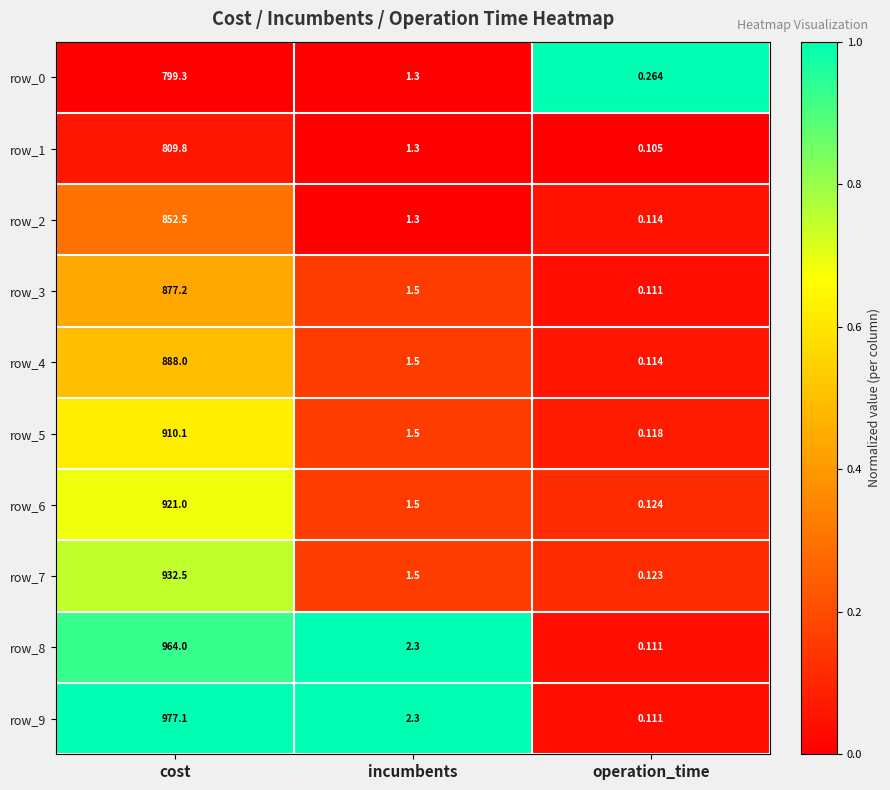

Is the value of row_4 at operation_time greater than the value of row_7 at cost?

No